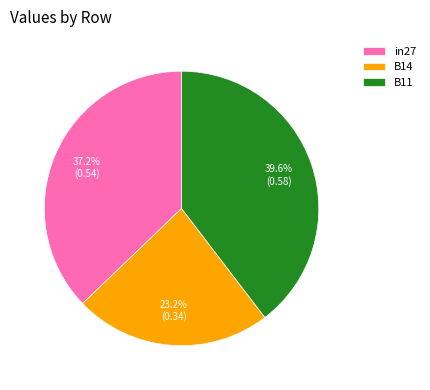

Which category has the biggest portion of the pie?

B11